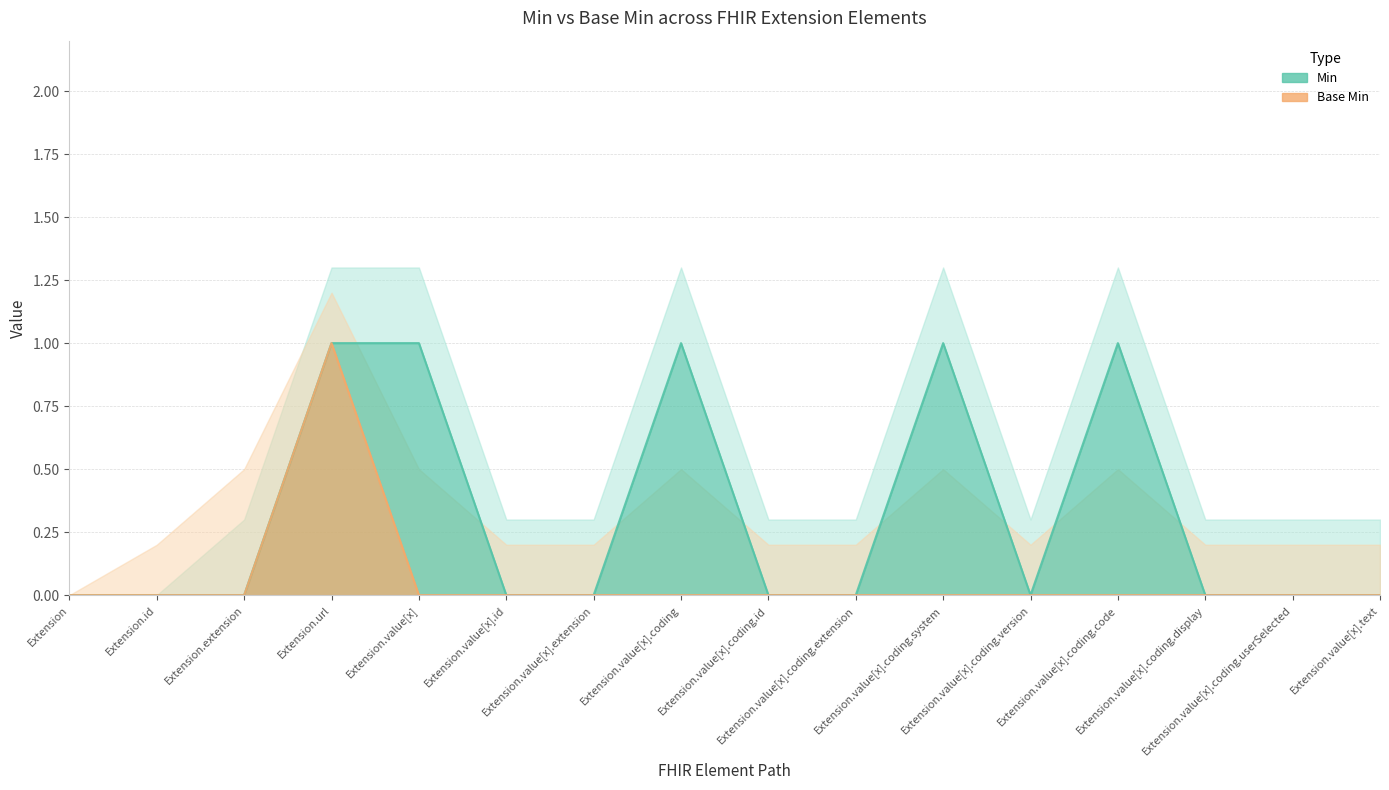

What is the sum of all Min values?

5